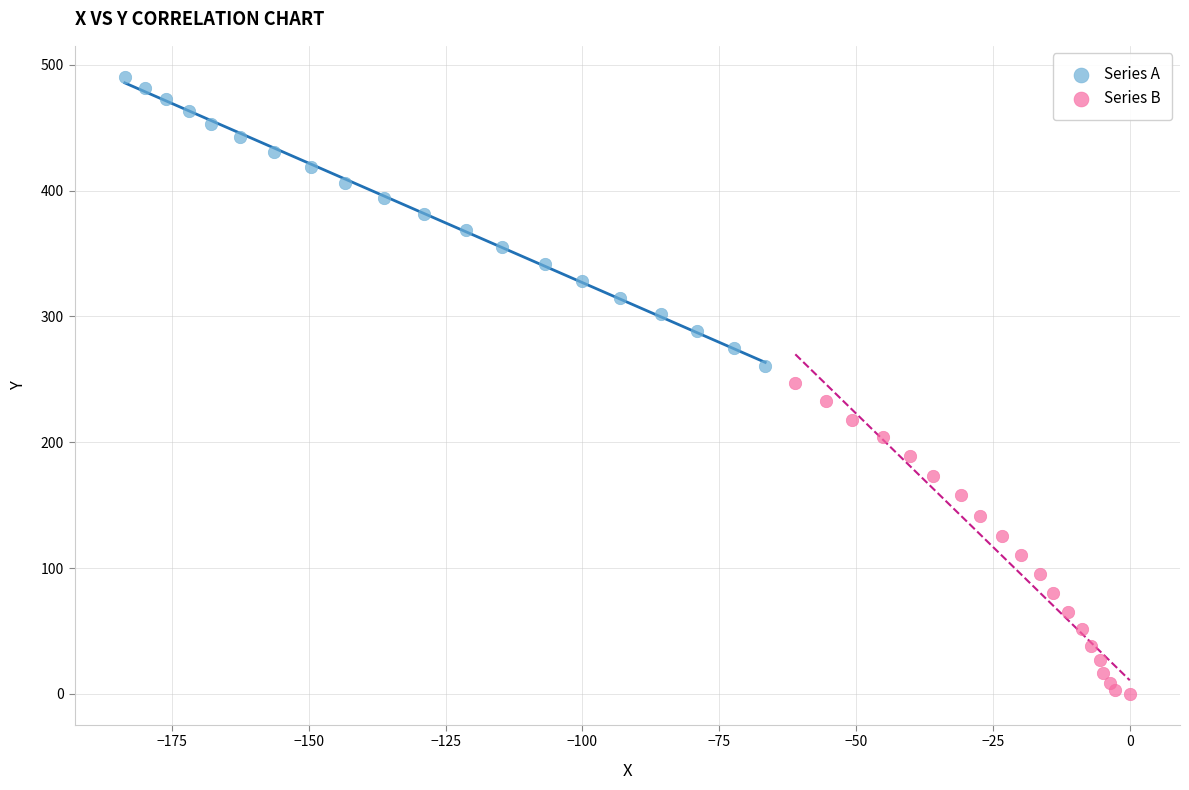

Which series reaches the minimum Y coordinate?

Series B